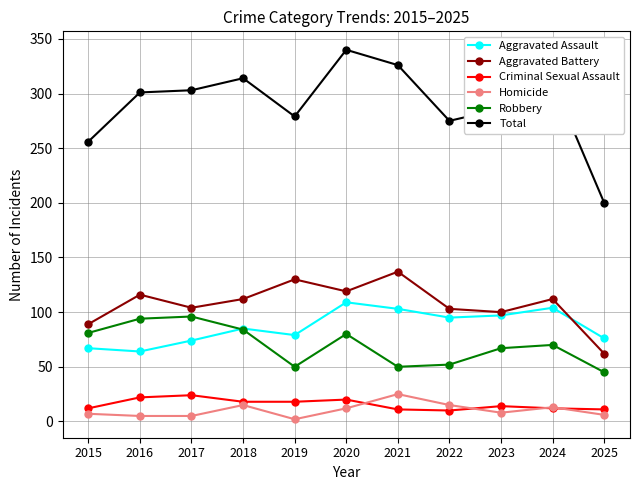

What is the spread (max minus min) of values at 2021?

315